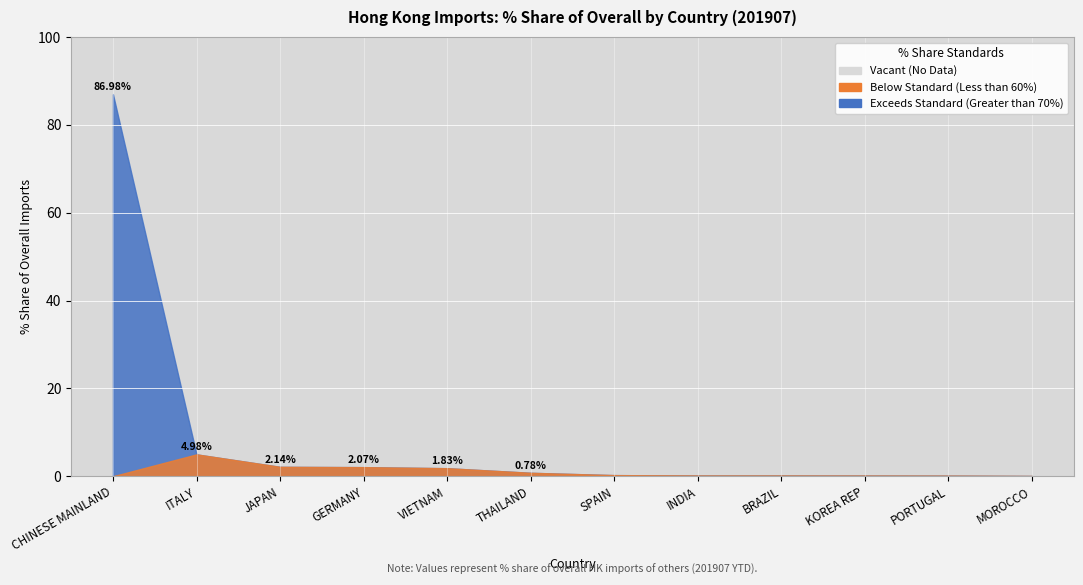

What is the difference between the maximum and minimum values?

86.9